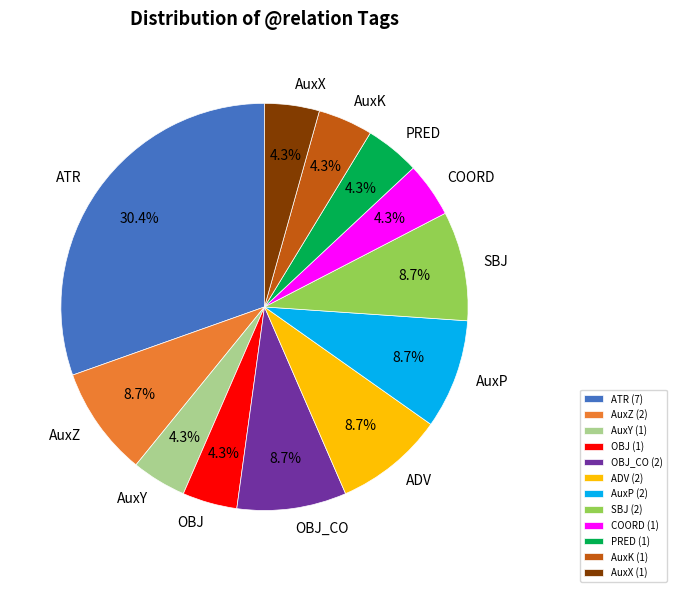

How many segments does this pie chart have?

12